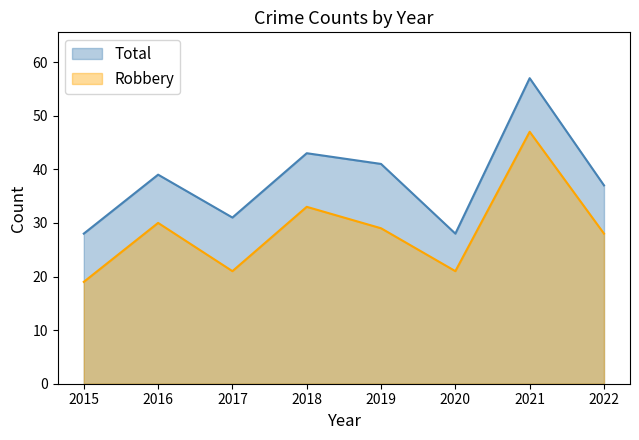

How many interior local peaks does the Total series have?

3